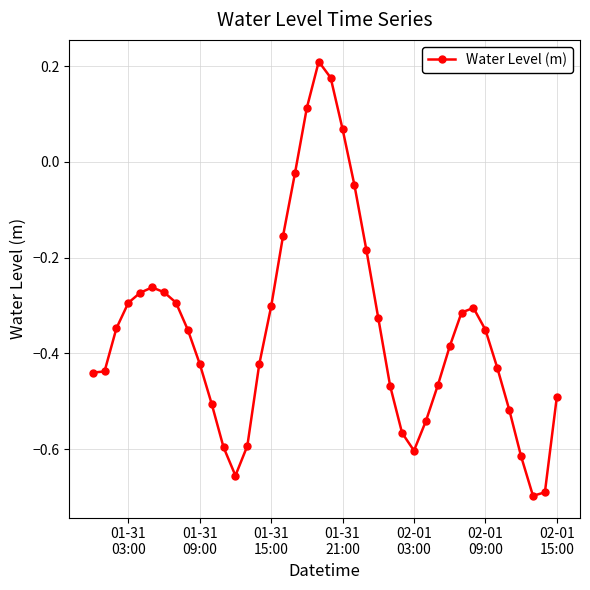

How many data points are above 0?

4